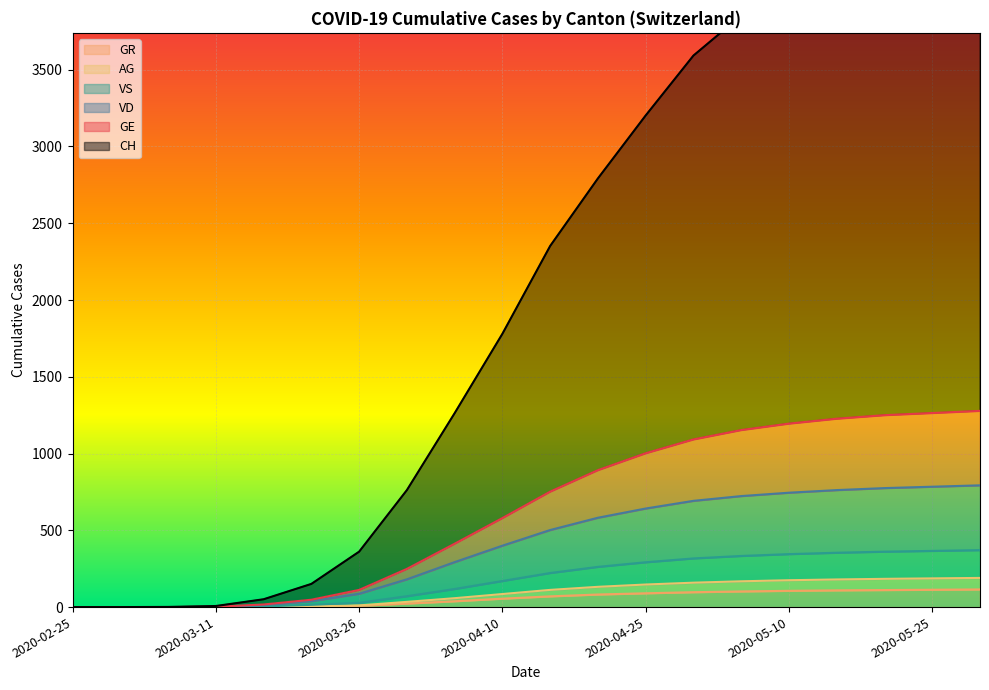

Which series has the largest total across all categories?

CH